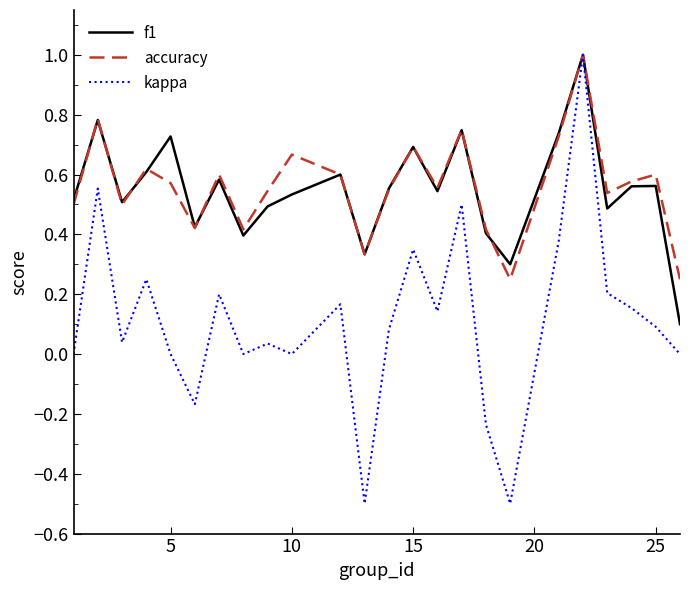

What is the greatest value displayed?

1.0